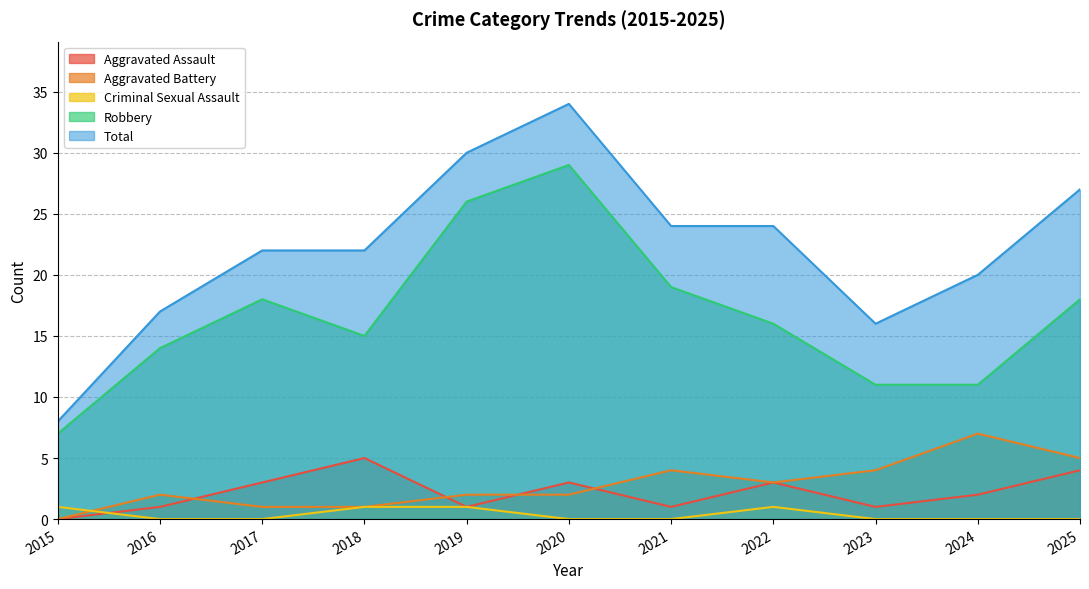

How many values in Aggravated Assault are above zero?

10